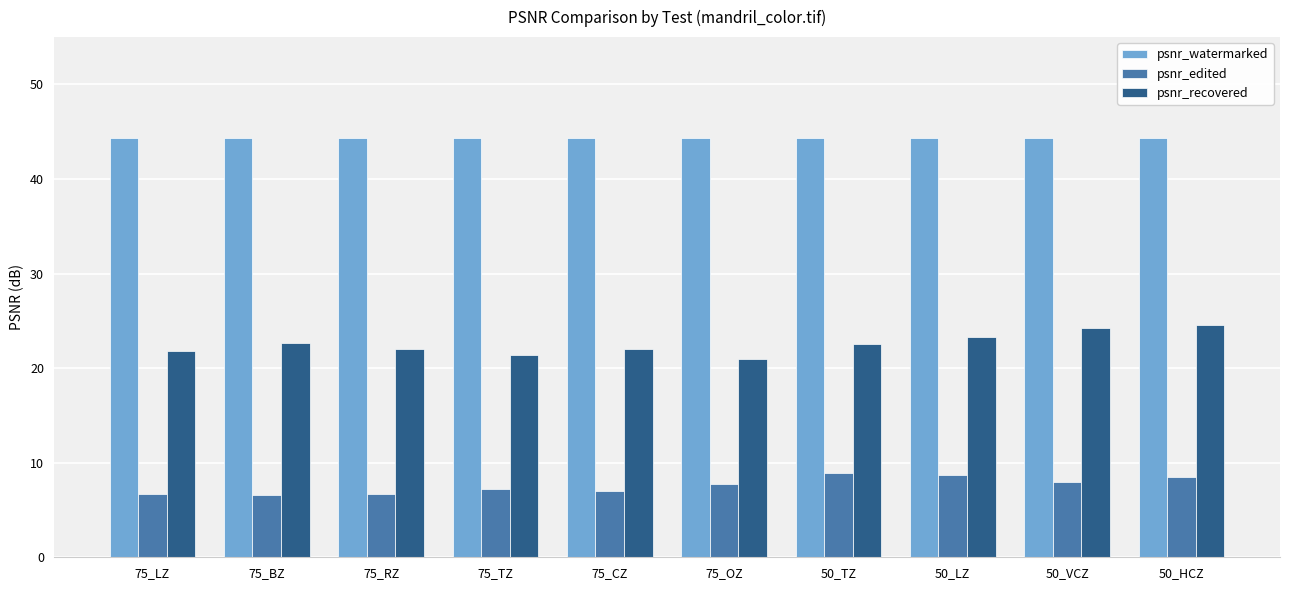

Which series has the largest range (max minus min)?

psnr_recovered